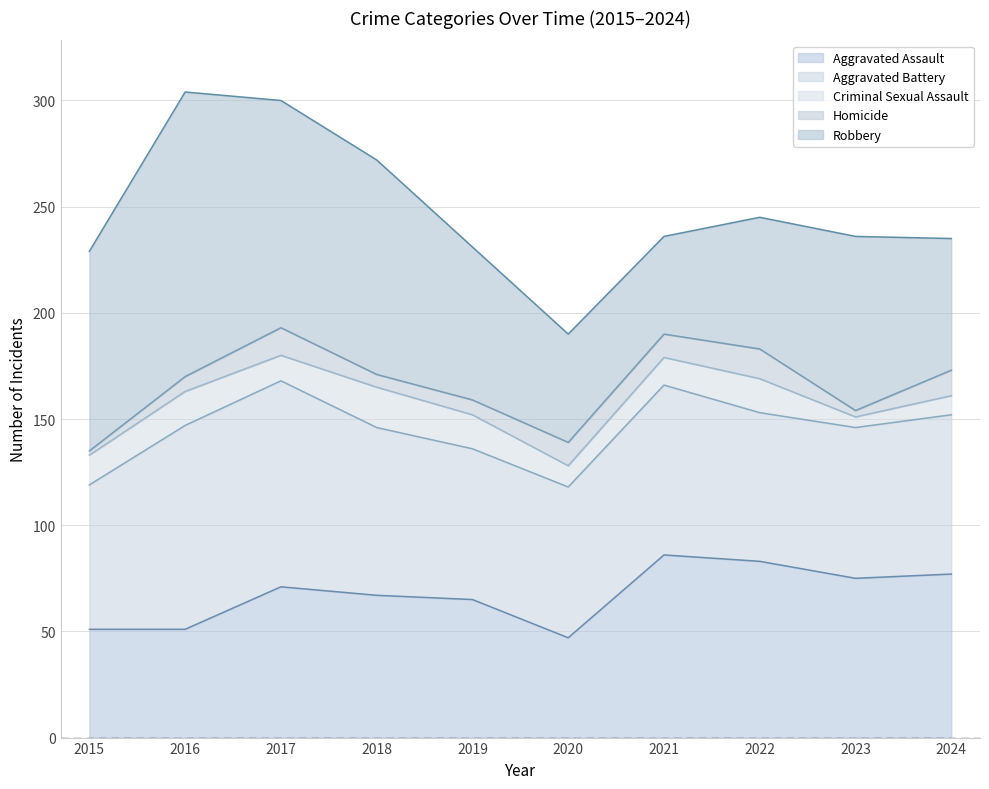

Does the chart have visible grid lines?

Yes